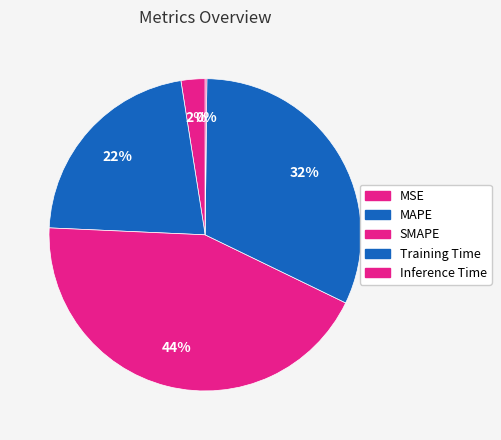

What is the smallest slice in the pie chart?

Inference Time